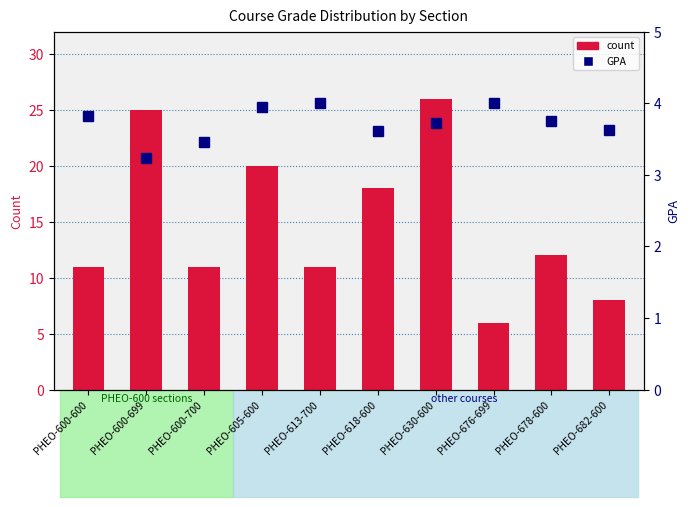

What is the difference between the highest and lowest values at PHEO-682-600?

4.4